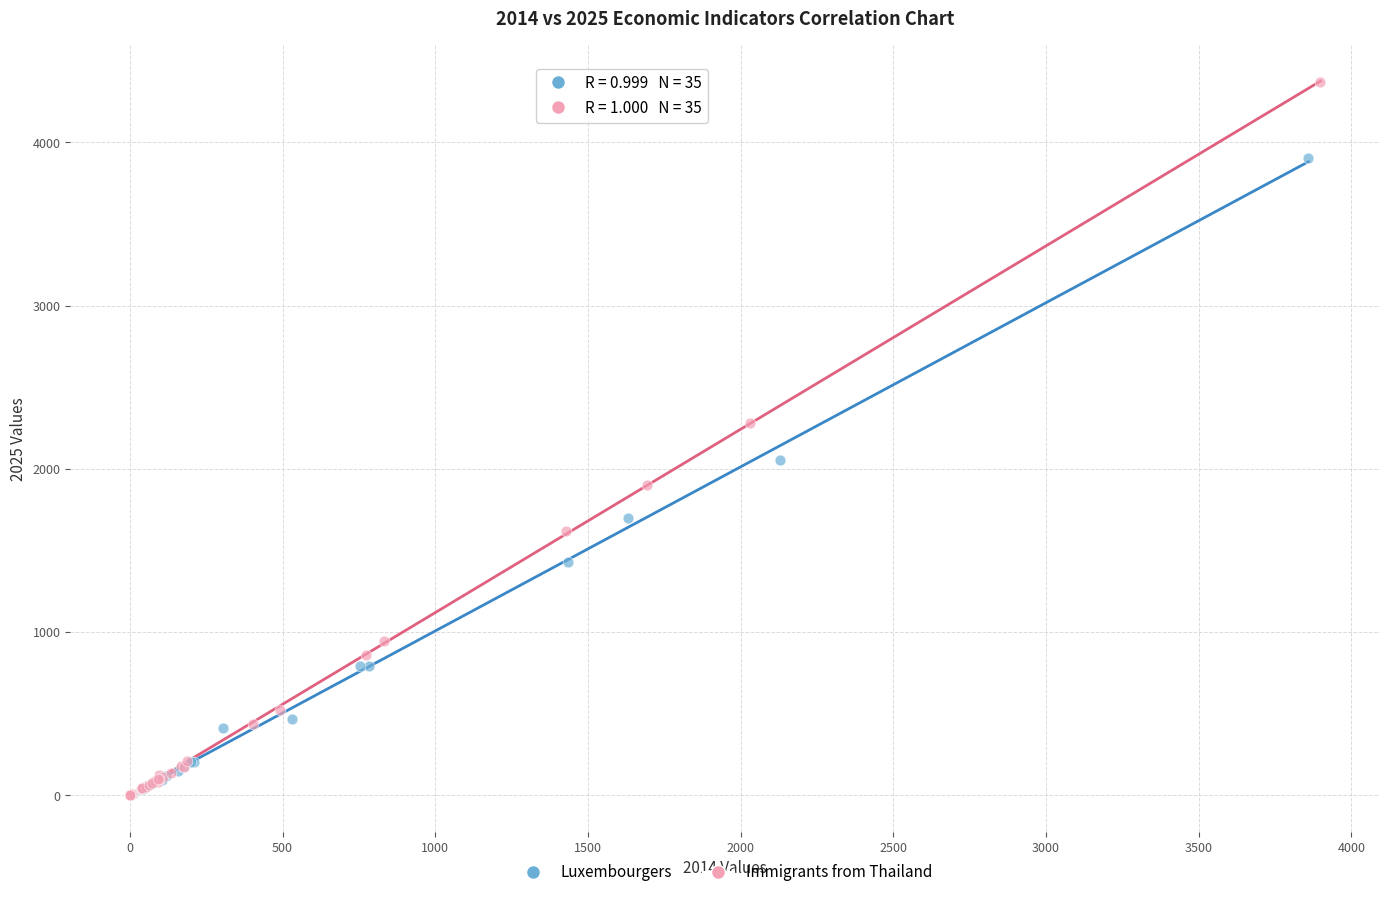

Which series contains the highest Y value?

Immigrants from Thailand